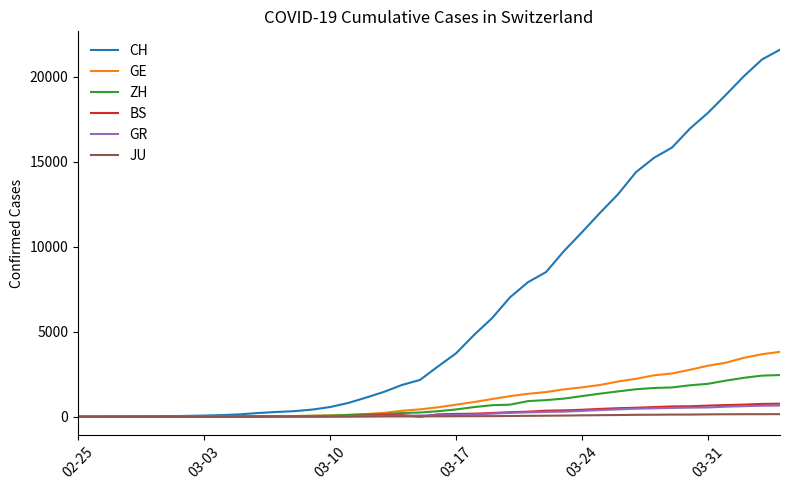

Which series has the widest spread of values?

CH